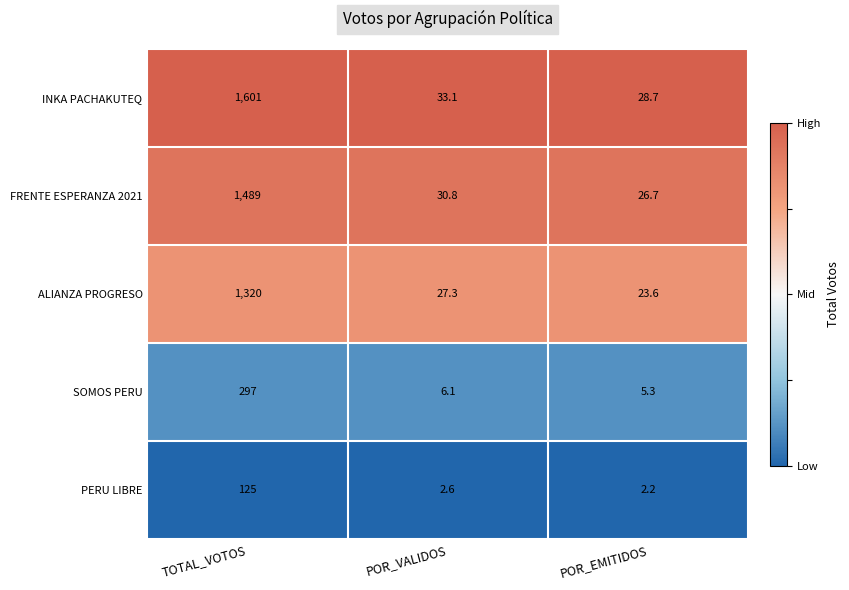

At which label is INKA PACHAKUTEQ closest to 814?

POR_VALIDOS